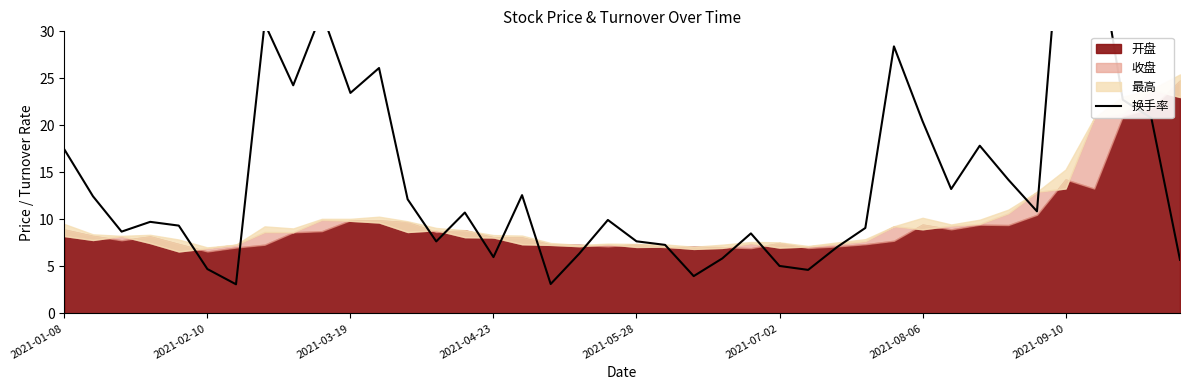

How many values exceed 10?

20